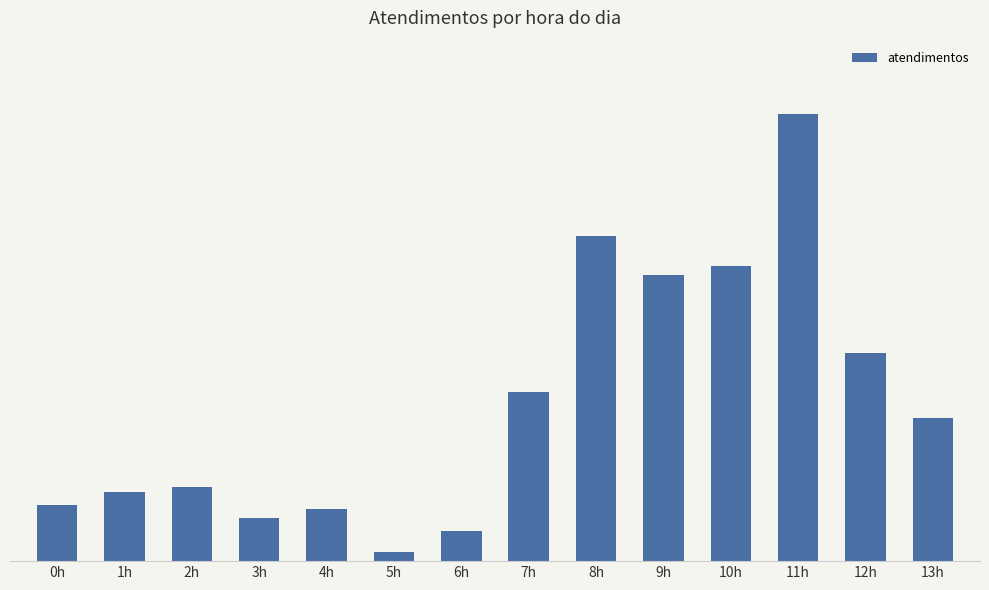

Which category has the highest value across all series?

11h